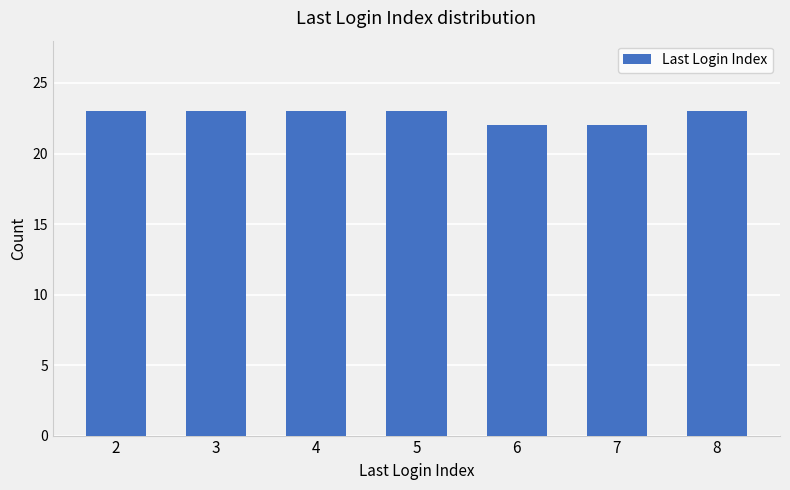

What is the minimum value shown in the chart?

22